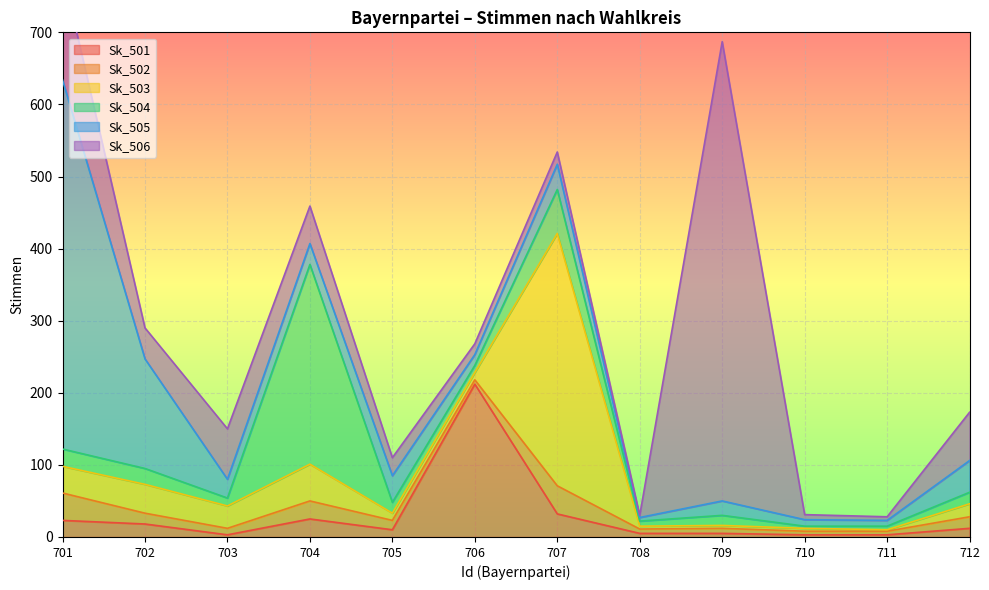

What is the difference between the second highest and second lowest values in the Sk_503 series?

47